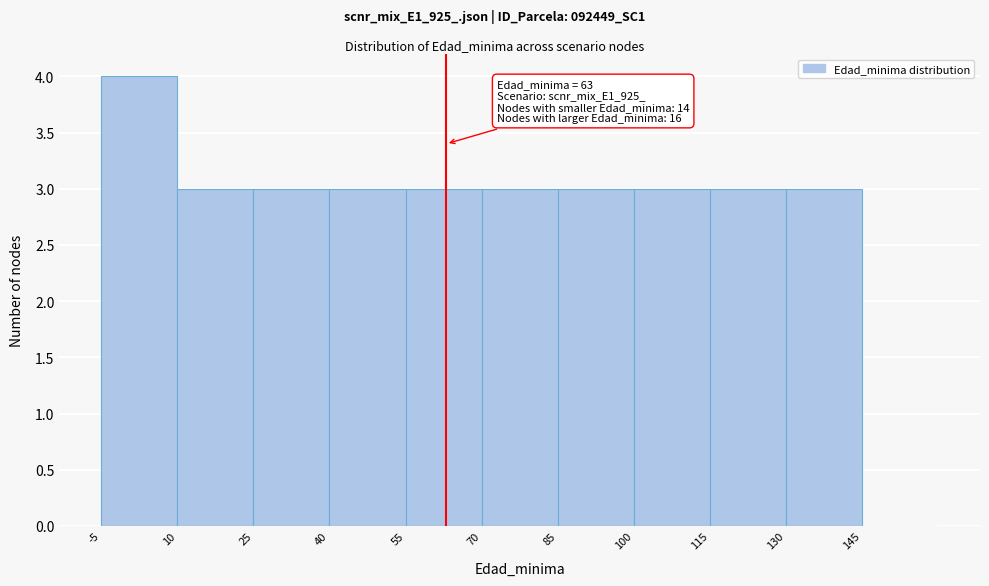

Over which range of the x-axis is the bar tallest?

-5 to 10